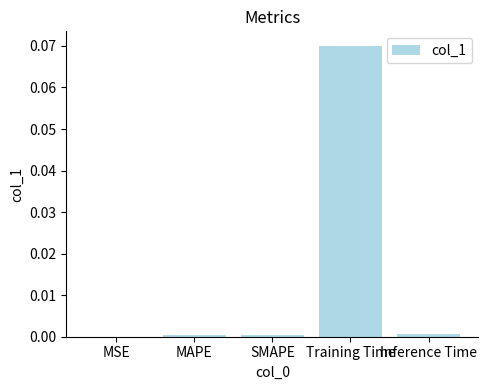

At which category does the chart reach its peak across all series?

Training Time